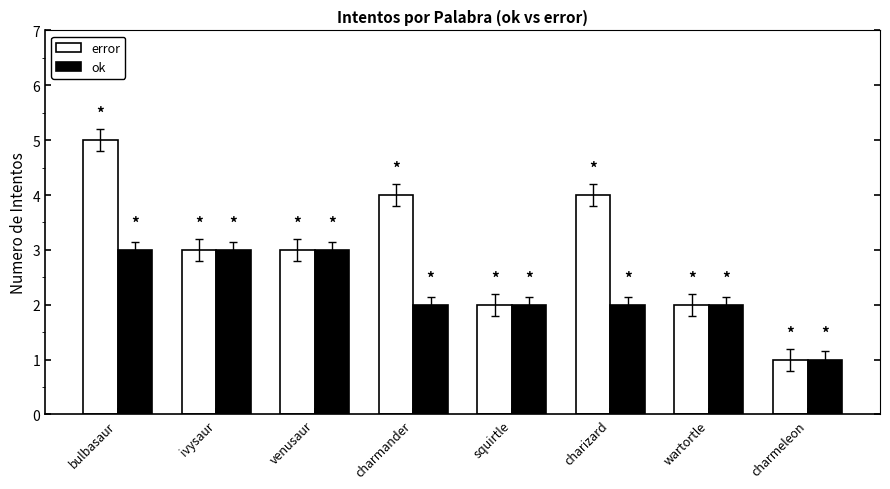

What is the approximate value of ok at venusaur?

3